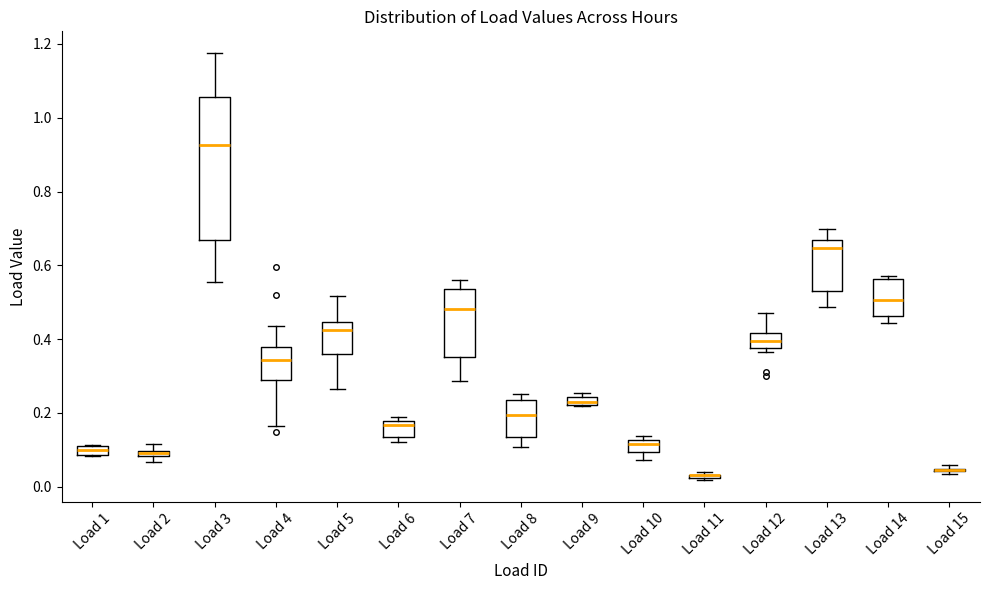

Which box is the tallest, from its lower edge to its upper edge?

Load 3